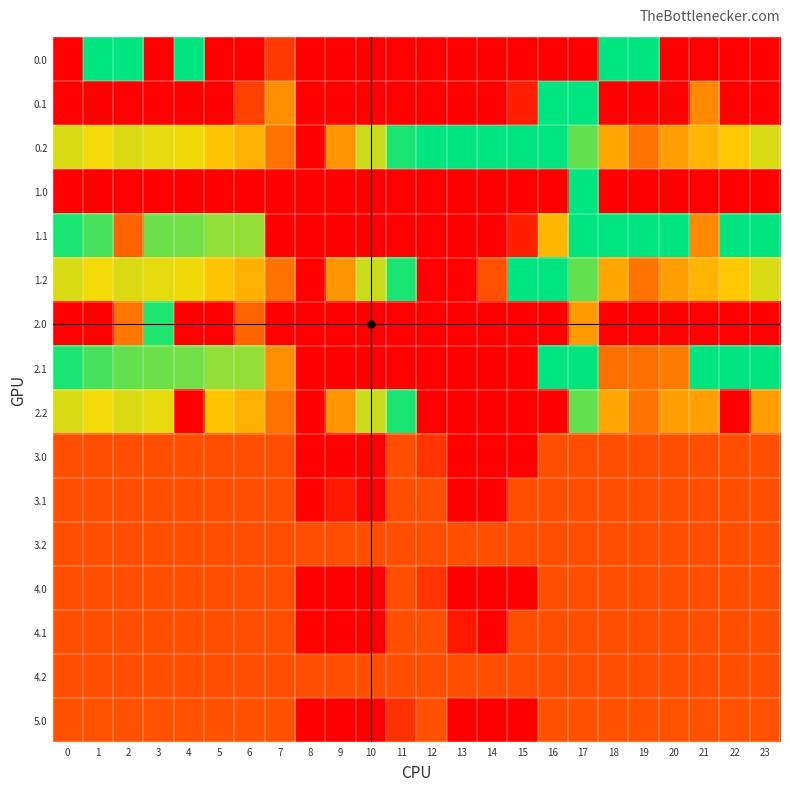

Rank the series by their maximum value, from highest to lowest.

0.0, 0.1, 0.2, 1.0, 1.1, 1.2, 2.1, 2.2, 2.0, 5.0, 3.0, 3.1, 3.2, 4.0, 4.1, 4.2